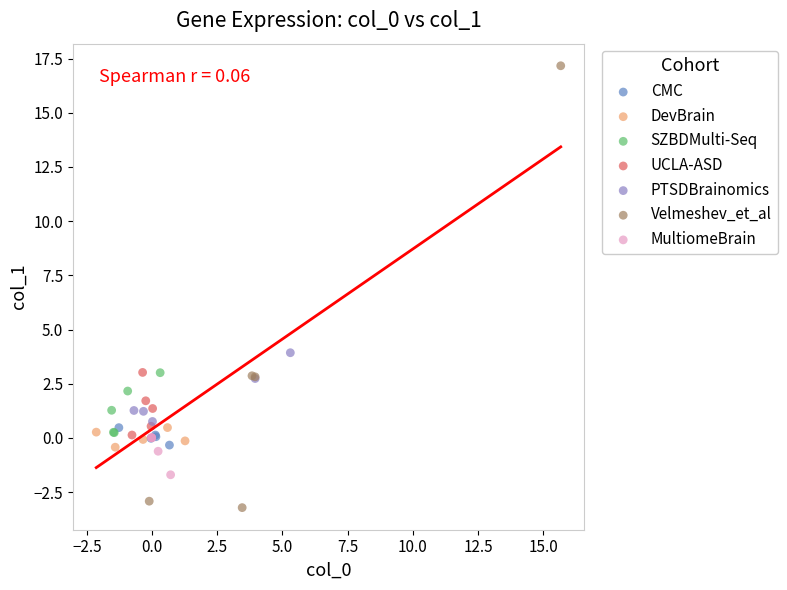

Which series has the largest Y range (max minus min)?

Velmeshev_et_al